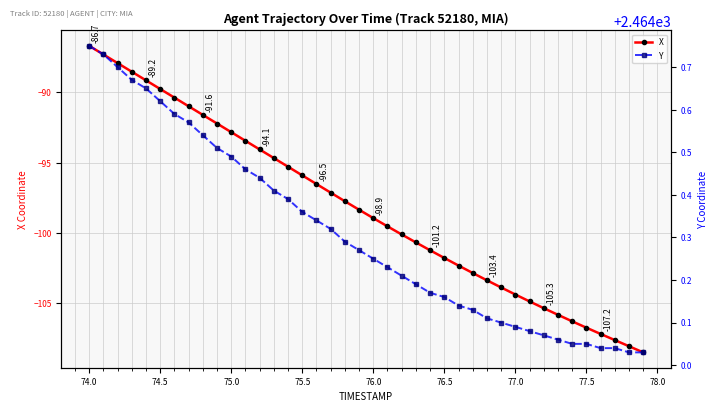

Reading left to right, transcribe all the data shown in this chart.

X: -86.7	-87.3	-87.9	-88.5	-89.2	-89.8	-90.4	-91.0	-91.6	-92.2	-92.8	-93.4	-94.1	-94.7	-95.3	-95.9	-96.5	-97.1	-97.7	-98.3	-98.9	-99.5	-100.1	-100.7	-101.2	-101.8	-102.3	-102.8	-103.4	-103.9	-104.4	-104.9	-105.3	-105.8	-106.3	-106.7	-107.2	-107.6	-108.0	-108.5
Y: 2464.8	2464.7	2464.7	2464.7	2464.7	2464.6	2464.6	2464.6	2464.5	2464.5	2464.5	2464.5	2464.4	2464.4	2464.4	2464.4	2464.3	2464.3	2464.3	2464.3	2464.2	2464.2	2464.2	2464.2	2464.2	2464.2	2464.1	2464.1	2464.1	2464.1	2464.1	2464.1	2464.1	2464.1	2464.1	2464.1	2464.0	2464.0	2464.0	2464.0